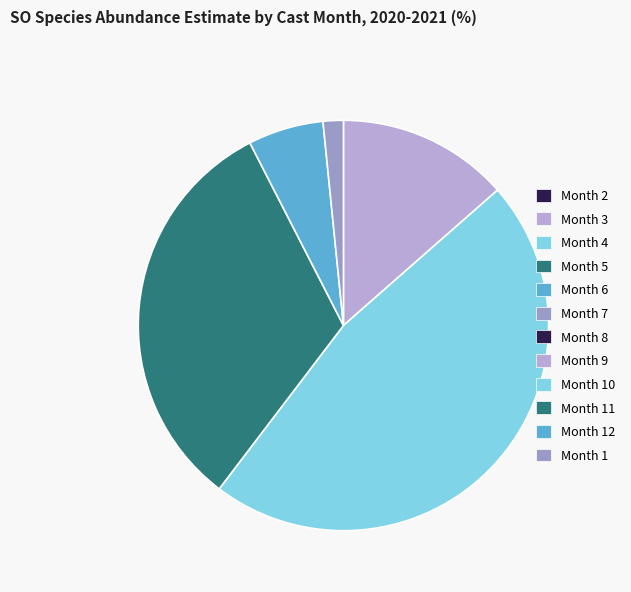

How many slices are in this pie chart?

12